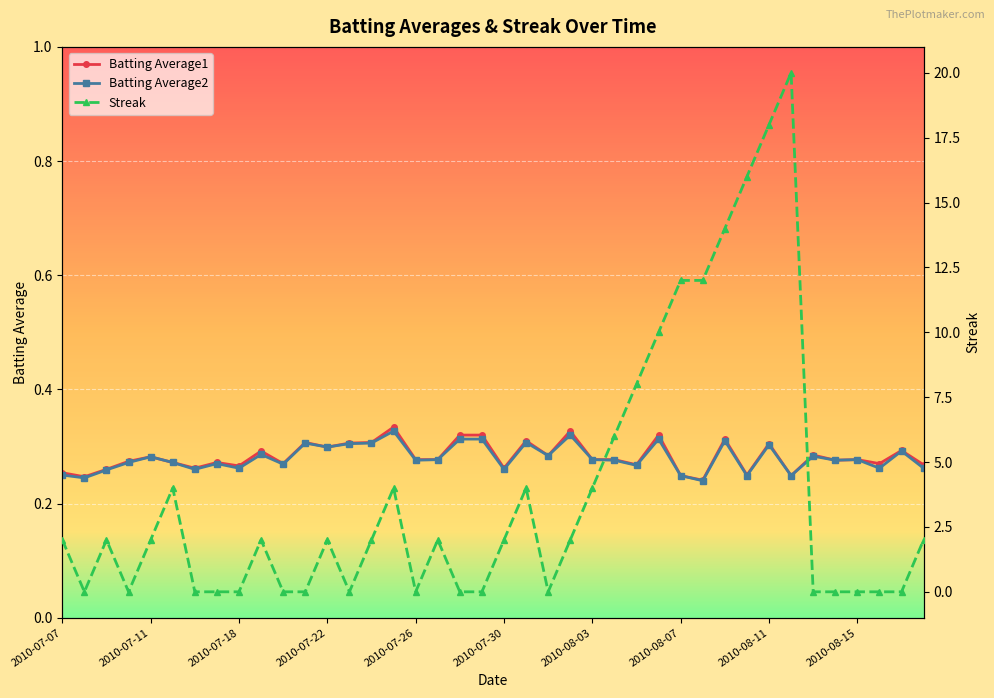

The Batting Average2 series shows 0.3 at 2010-07-10. True or false?

True